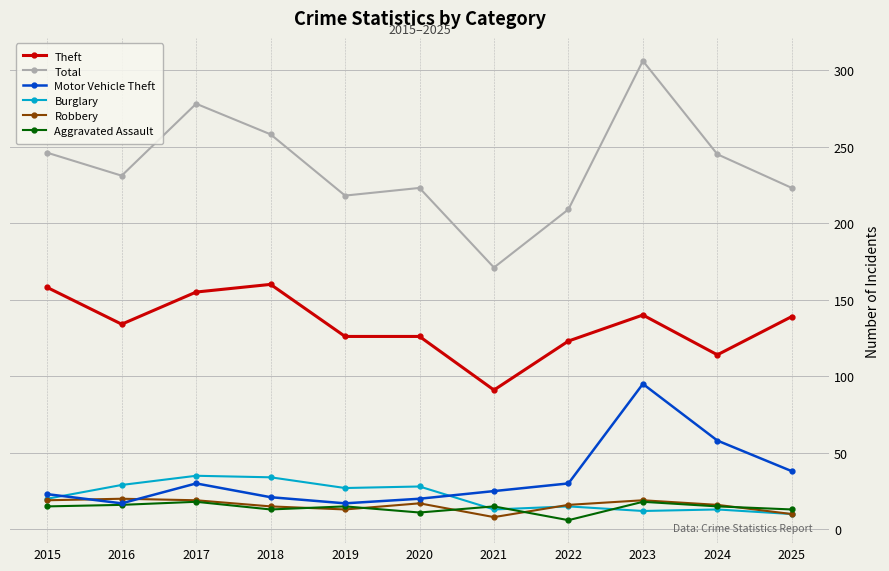

What is the lowest value of the Theft series?

91